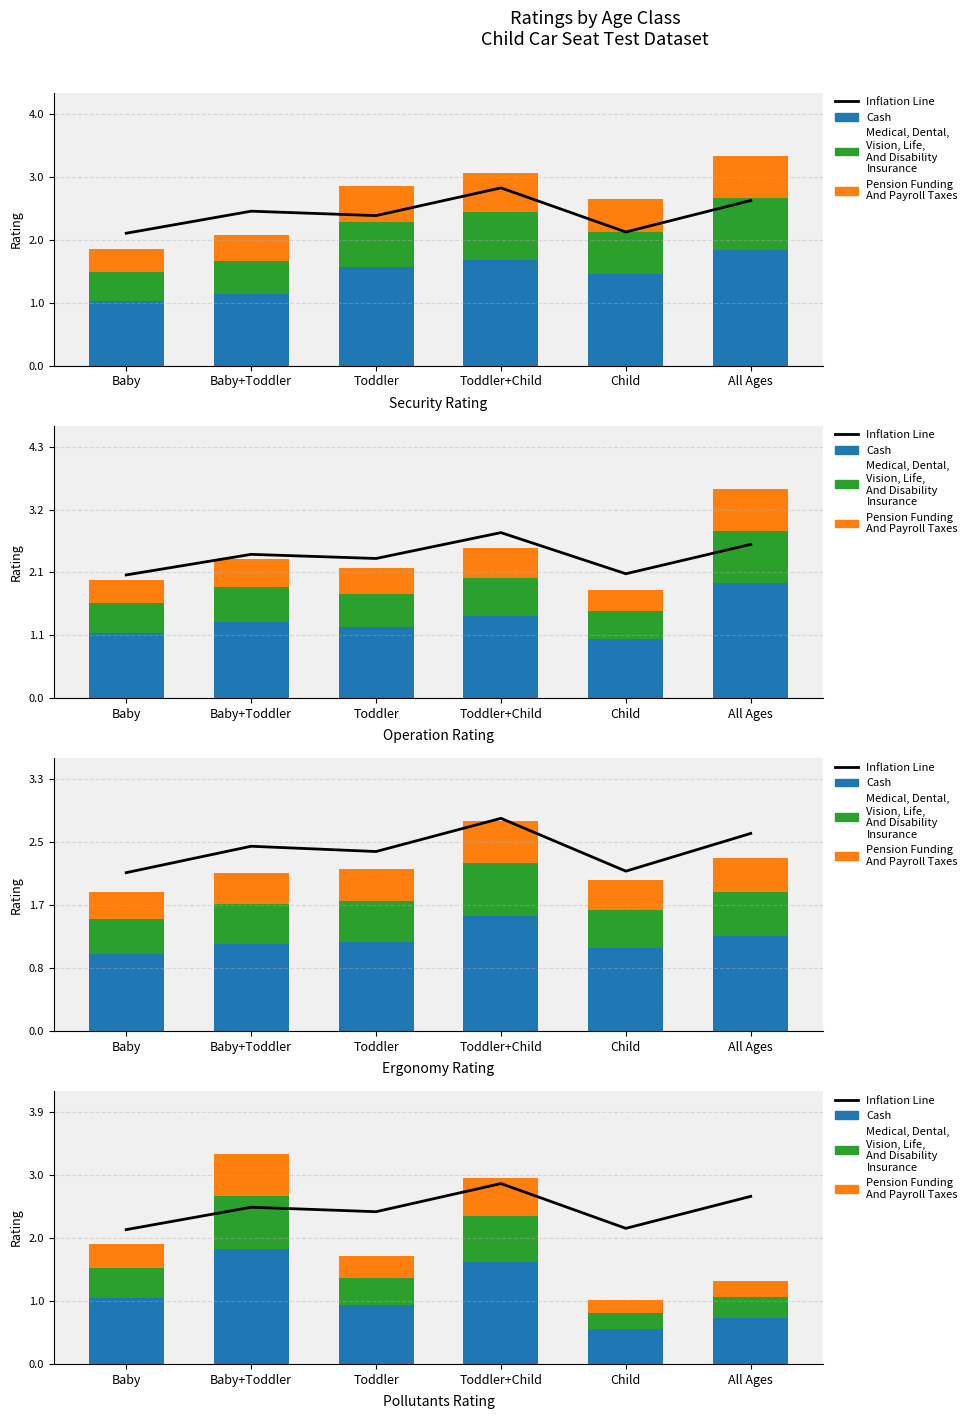

What is the difference between the Cash values at Child and Toddler?

0.4